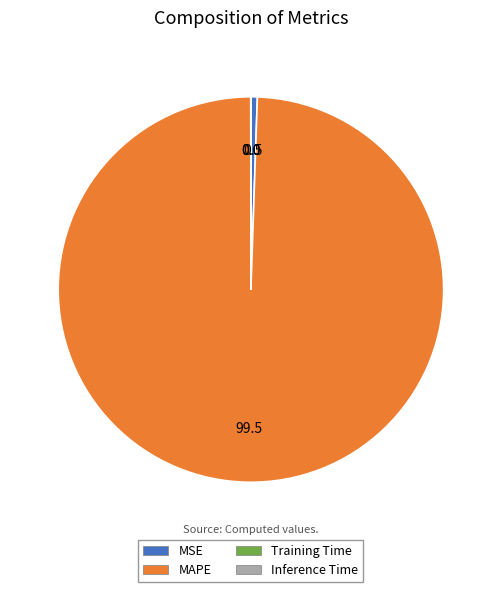

Is it true that MAPE is 99% of the pie?

True